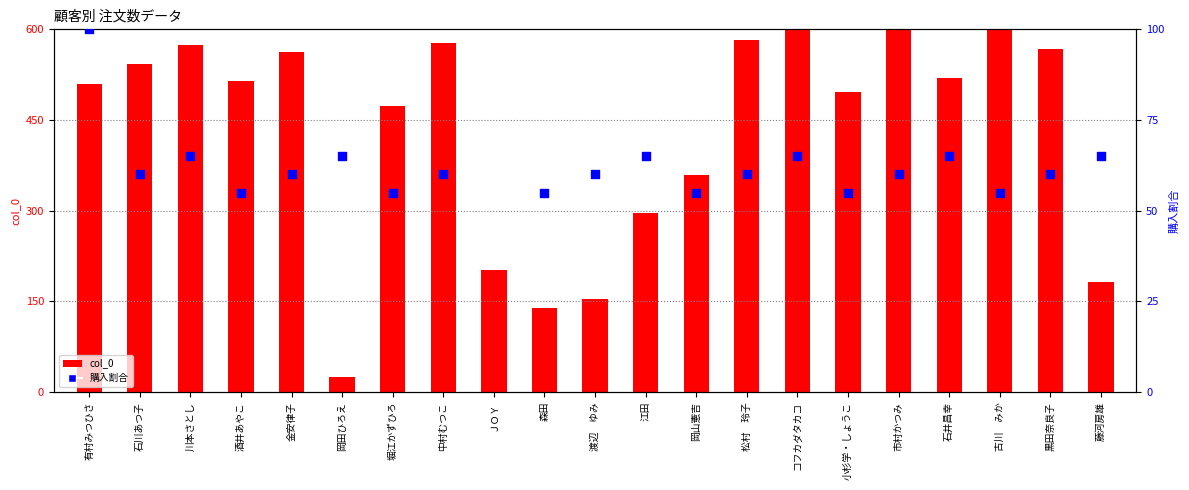

Which series contains the lowest Y value?

col_0